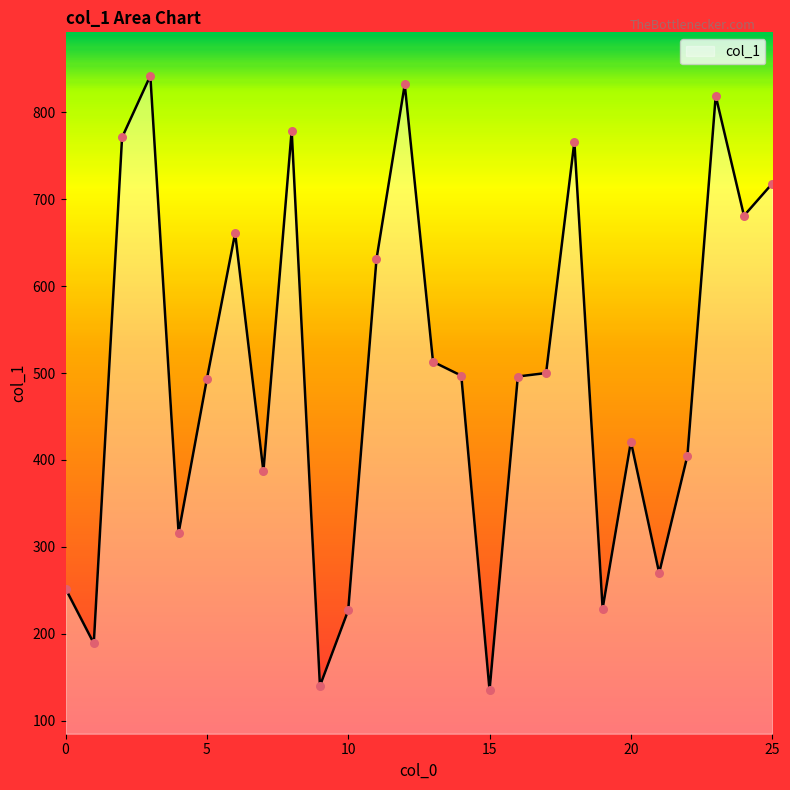

What is the difference between the maximum and minimum values?

707